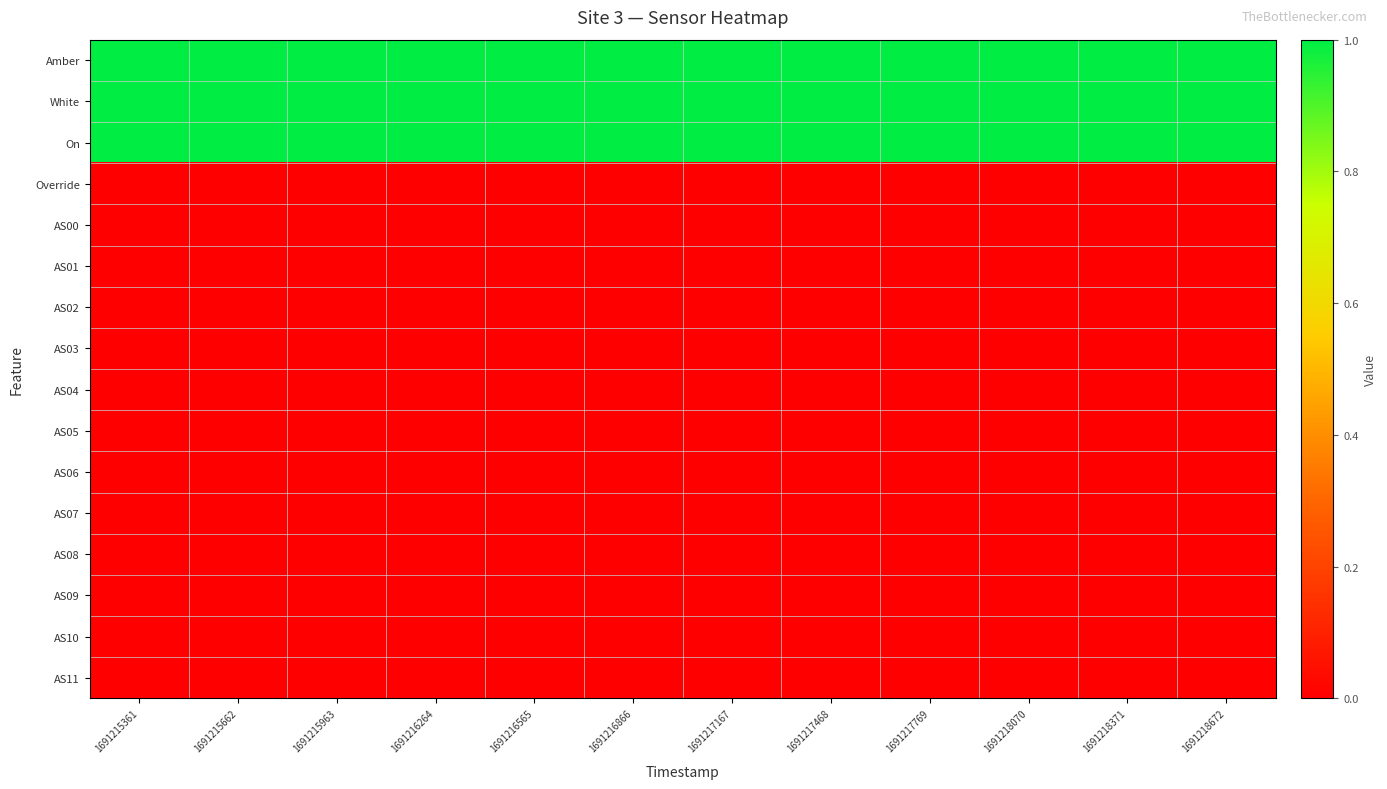

Reading left to right, what are all the values shown in this chart?

Amber: 1691215361=1	1691215662=1	1691215963=1	1691216264=1	1691216565=1	1691216866=1	1691217167=1	1691217468=1	1691217769=1	1691218070=1	1691218371=1	1691218672=1
White: 1691215361=1	1691215662=1	1691215963=1	1691216264=1	1691216565=1	1691216866=1	1691217167=1	1691217468=1	1691217769=1	1691218070=1	1691218371=1	1691218672=1
On: 1691215361=1	1691215662=1	1691215963=1	1691216264=1	1691216565=1	1691216866=1	1691217167=1	1691217468=1	1691217769=1	1691218070=1	1691218371=1	1691218672=1
Override: 1691215361=0	1691215662=0	1691215963=0	1691216264=0	1691216565=0	1691216866=0	1691217167=0	1691217468=0	1691217769=0	1691218070=0	1691218371=0	1691218672=0
AS00: 1691215361=0	1691215662=0	1691215963=0	1691216264=0	1691216565=0	1691216866=0	1691217167=0	1691217468=0	1691217769=0	1691218070=0	1691218371=0	1691218672=0
AS01: 1691215361=0	1691215662=0	1691215963=0	1691216264=0	1691216565=0	1691216866=0	1691217167=0	1691217468=0	1691217769=0	1691218070=0	1691218371=0	1691218672=0
AS02: 1691215361=0	1691215662=0	1691215963=0	1691216264=0	1691216565=0	1691216866=0	1691217167=0	1691217468=0	1691217769=0	1691218070=0	1691218371=0	1691218672=0
AS03: 1691215361=0	1691215662=0	1691215963=0	1691216264=0	1691216565=0	1691216866=0	1691217167=0	1691217468=0	1691217769=0	1691218070=0	1691218371=0	1691218672=0
AS04: 1691215361=0	1691215662=0	1691215963=0	1691216264=0	1691216565=0	1691216866=0	1691217167=0	1691217468=0	1691217769=0	1691218070=0	1691218371=0	1691218672=0
AS05: 1691215361=0	1691215662=0	1691215963=0	1691216264=0	1691216565=0	1691216866=0	1691217167=0	1691217468=0	1691217769=0	1691218070=0	1691218371=0	1691218672=0
AS06: 1691215361=0	1691215662=0	1691215963=0	1691216264=0	1691216565=0	1691216866=0	1691217167=0	1691217468=0	1691217769=0	1691218070=0	1691218371=0	1691218672=0
AS07: 1691215361=0	1691215662=0	1691215963=0	1691216264=0	1691216565=0	1691216866=0	1691217167=0	1691217468=0	1691217769=0	1691218070=0	1691218371=0	1691218672=0
AS08: 1691215361=0	1691215662=0	1691215963=0	1691216264=0	1691216565=0	1691216866=0	1691217167=0	1691217468=0	1691217769=0	1691218070=0	1691218371=0	1691218672=0
AS09: 1691215361=0	1691215662=0	1691215963=0	1691216264=0	1691216565=0	1691216866=0	1691217167=0	1691217468=0	1691217769=0	1691218070=0	1691218371=0	1691218672=0
AS10: 1691215361=0	1691215662=0	1691215963=0	1691216264=0	1691216565=0	1691216866=0	1691217167=0	1691217468=0	1691217769=0	1691218070=0	1691218371=0	1691218672=0
AS11: 1691215361=0	1691215662=0	1691215963=0	1691216264=0	1691216565=0	1691216866=0	1691217167=0	1691217468=0	1691217769=0	1691218070=0	1691218371=0	1691218672=0